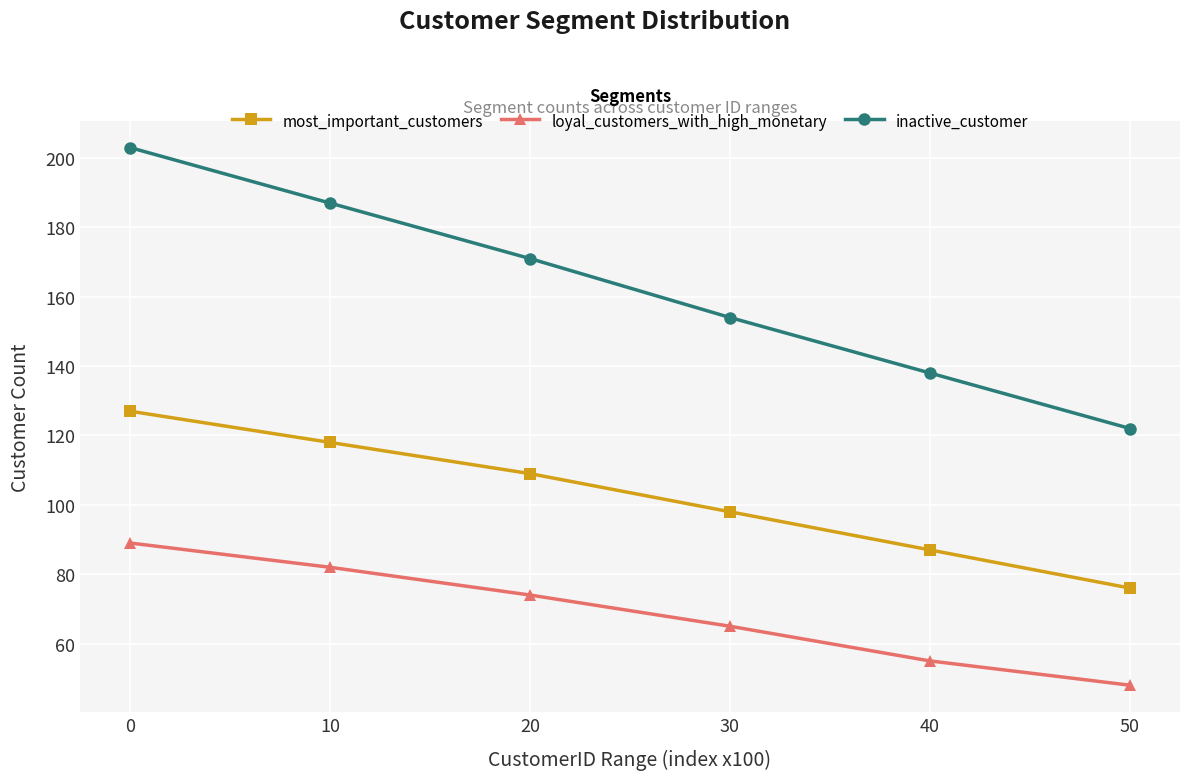

Reading left to right, extract all data points from this chart.

most_important_customers: 127	118	109	98	87	76
loyal_customers_with_high_monetary: 89	82	74	65	55	48
inactive_customer: 203	187	171	154	138	122